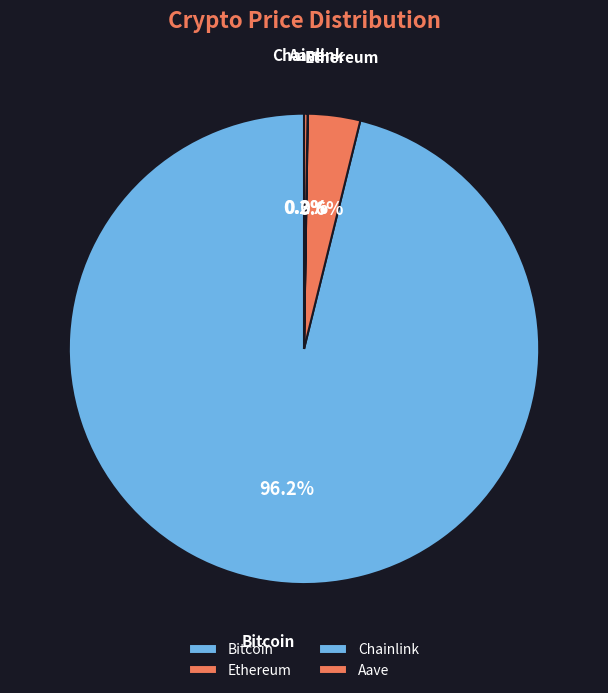

Do Bitcoin and Ethereum together represent more than half of the pie?

Yes